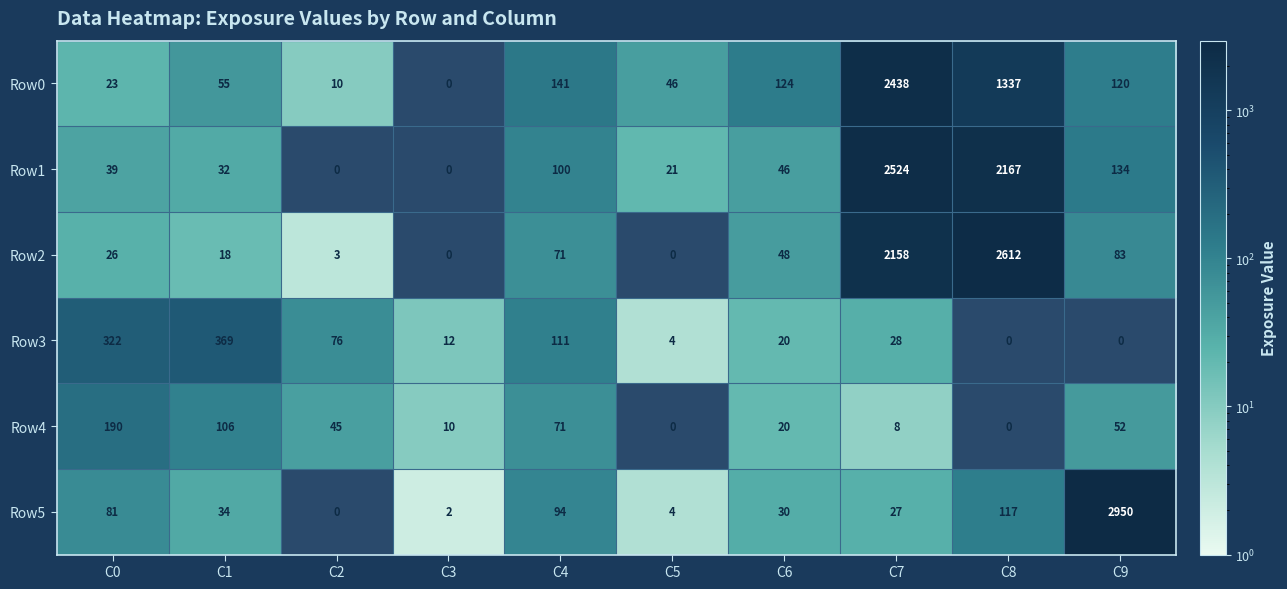

The Row5 series shows 47 at C7. True or false?

False